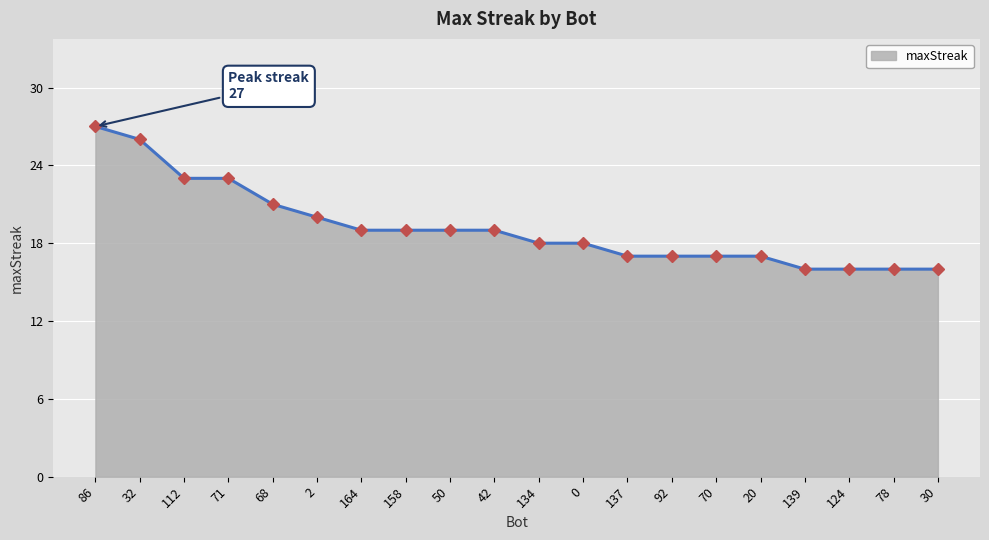

What is the sum of the values at 2 and 92?

37